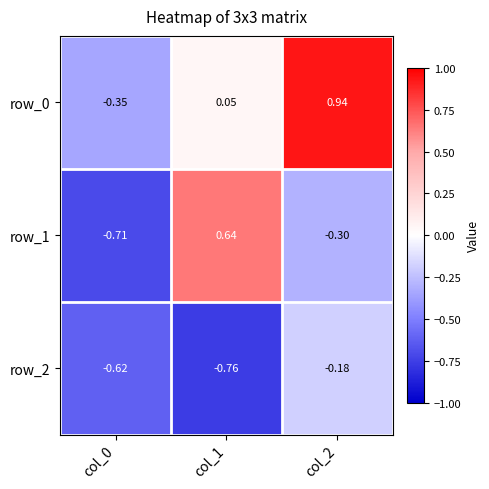

Is the value of row_0 at col_1 greater than the value of row_2 at col_0?

Yes